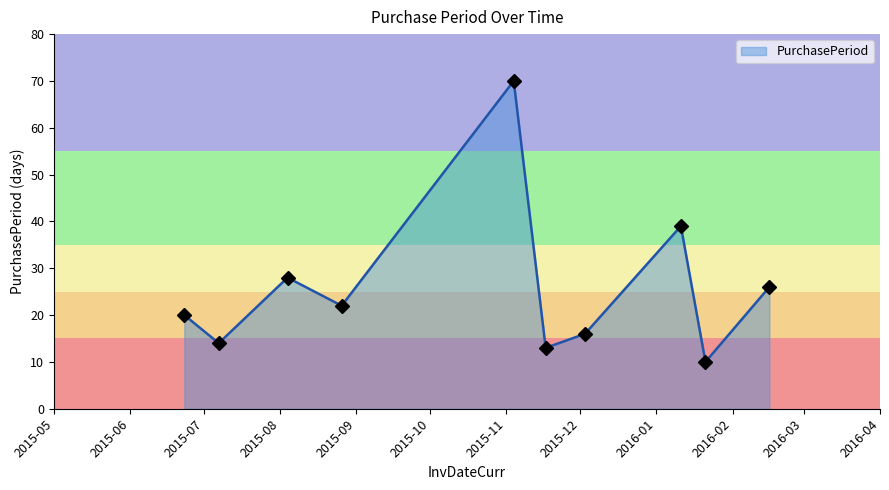

What is the average value?

26